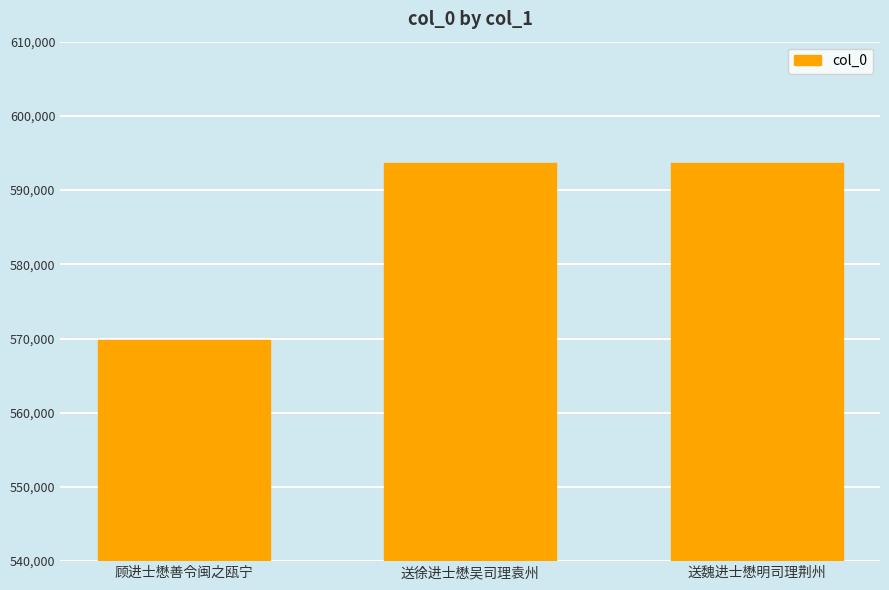

Where does the data first go above 593620?

送徐进士懋吴司理袁州